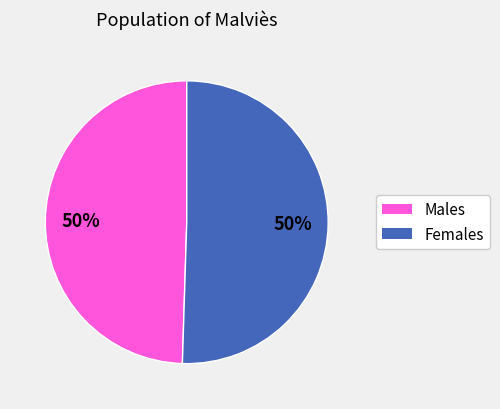

To the nearest percent, what is the average slice percentage?

50%